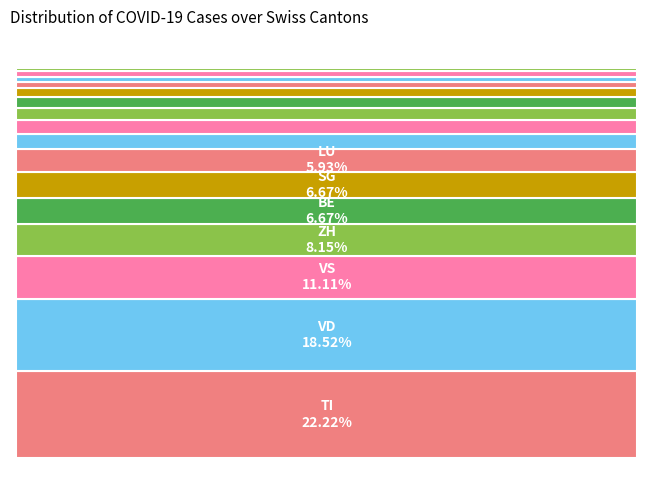

Is BE the majority of the pie?

No